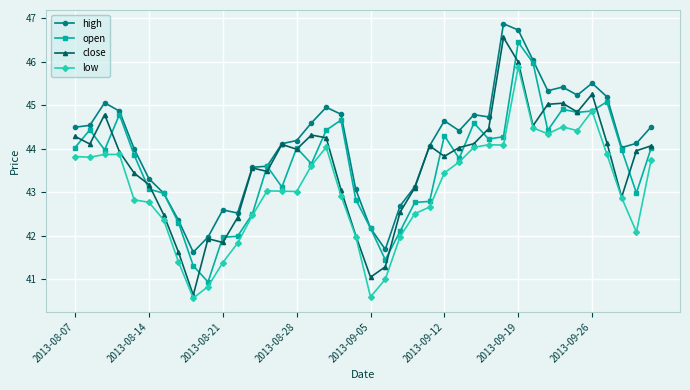

True or false: close has more than 0 interior local peaks.

True